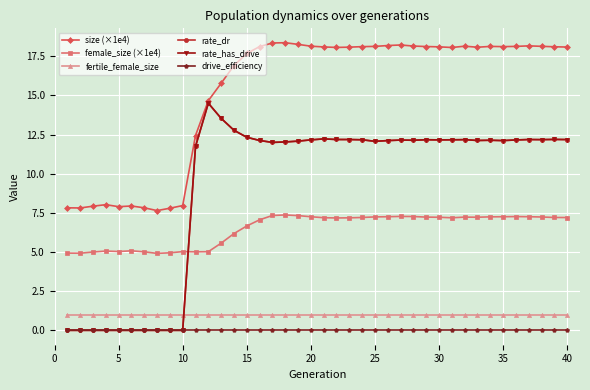

Does the chart have visible grid lines?

Yes